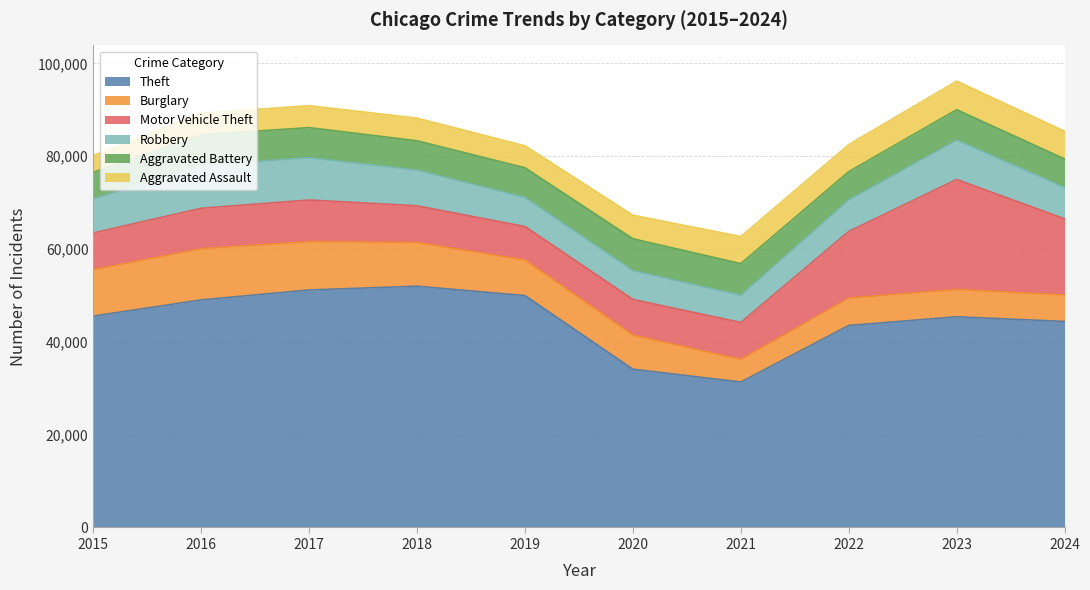

Reading right to left, transcribe all the data shown in this chart.

Theft: 44404	45412	43535	31350	34113	49973	51995	51190	49049	45554
Burglary: 5695	5892	5906	4879	7325	7677	9423	10419	11038	10011
Motor Vehicle Theft: 16421	23698	14360	7957	7707	7206	7908	8965	8712	7916
Robbery: 6765	8499	6812	5876	6207	6279	7690	9147	9218	7364
Aggravated Battery: 6143	6540	6071	6805	6868	6381	6317	6454	6628	5702
Aggravated Assault: 5970	6159	5838	5846	5082	4744	4888	4731	4635	3620